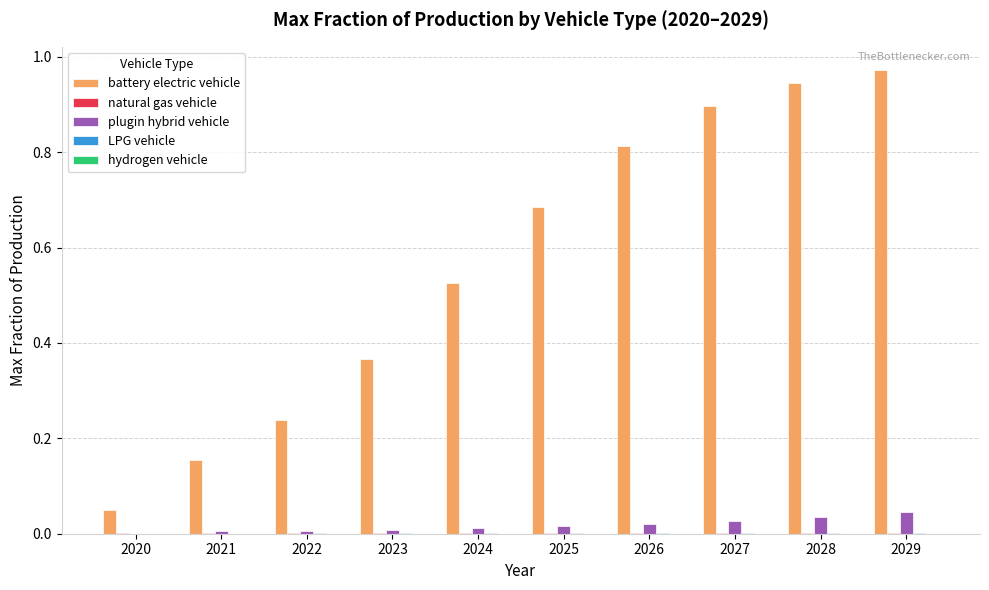

Which series changed the most between 2022 and 2029?

battery electric vehicle